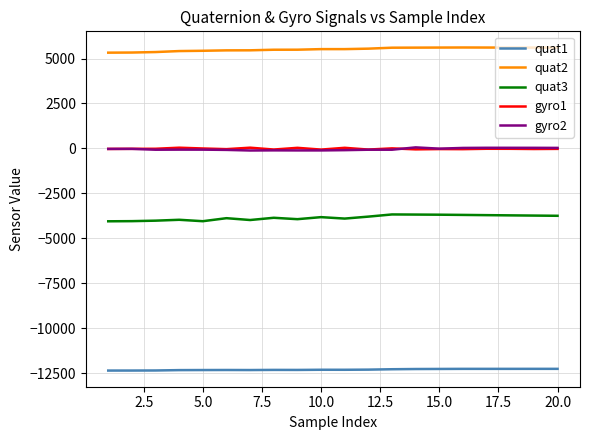

What is the minimum value shown in the chart?

-12362